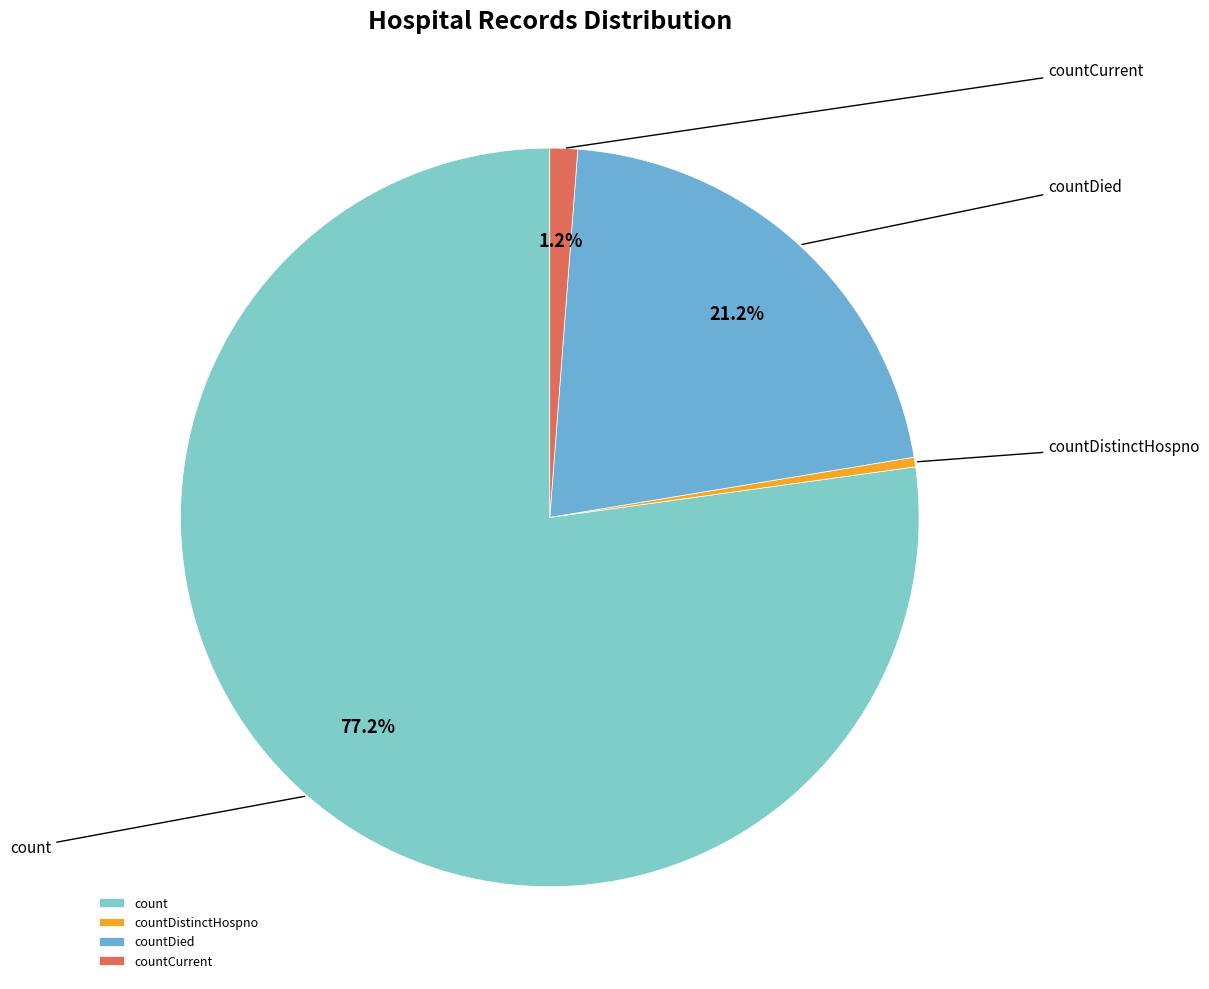

To the nearest percent, what percentage of the pie is count?

77%